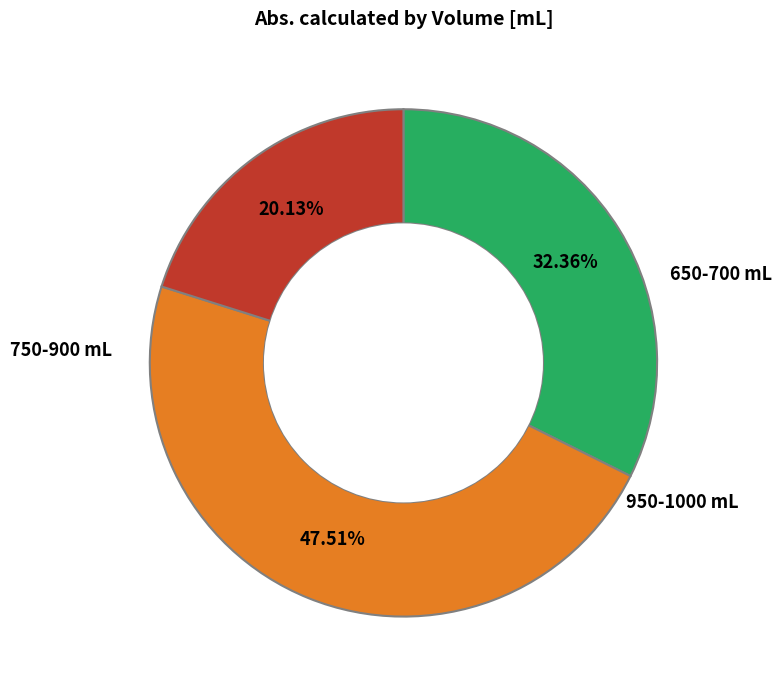

Does any single category account for the majority?

No